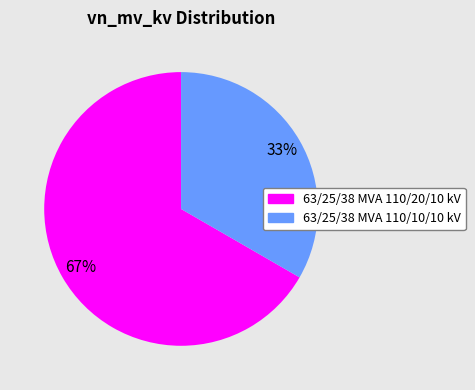

To the nearest percent, what percentage of the pie is 63/25/38 MVA 110/20/10 kV?

67%